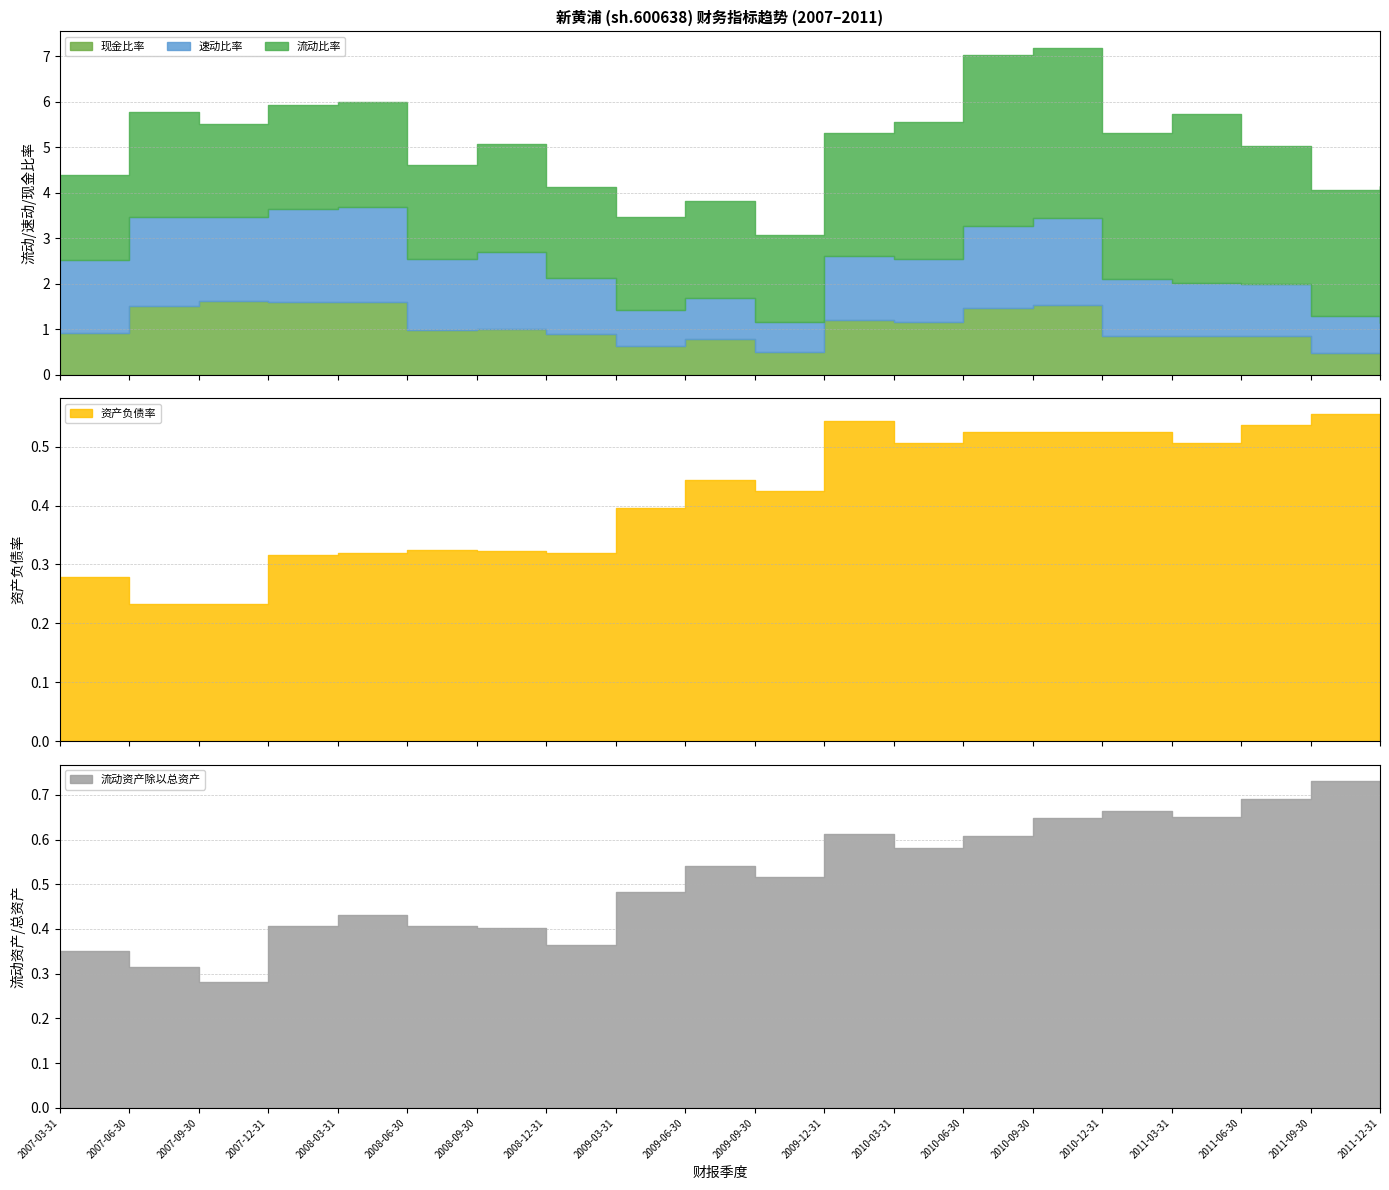

Reading right to left, list all the values displayed in this chart.

流动比率: 2011-12-31=3.0	2011-09-30=2.8	2011-06-30=3.0	2011-03-31=3.7	2010-12-31=3.2	2010-09-30=3.7	2010-06-30=3.8	2010-03-31=3.0	2009-12-31=2.7	2009-09-30=1.9	2009-06-30=2.1	2009-03-31=2.1	2008-12-31=2.0	2008-09-30=2.4	2008-06-30=2.1	2008-03-31=2.3	2007-12-31=2.3	2007-09-30=2.1	2007-06-30=2.3	2007-03-31=1.9
速动比率: 2011-12-31=0.7	2011-09-30=0.8	2011-06-30=1.2	2011-03-31=1.2	2010-12-31=1.2	2010-09-30=1.9	2010-06-30=1.8	2010-03-31=1.4	2009-12-31=1.4	2009-09-30=0.7	2009-06-30=0.9	2009-03-31=0.8	2008-12-31=1.2	2008-09-30=1.7	2008-06-30=1.6	2008-03-31=2.1	2007-12-31=2.1	2007-09-30=1.9	2007-06-30=2.0	2007-03-31=1.6
现金比率: 2011-12-31=0.5	2011-09-30=0.5	2011-06-30=0.8	2011-03-31=0.8	2010-12-31=0.9	2010-09-30=1.5	2010-06-30=1.5	2010-03-31=1.1	2009-12-31=1.2	2009-09-30=0.5	2009-06-30=0.8	2009-03-31=0.6	2008-12-31=0.9	2008-09-30=1.0	2008-06-30=1.0	2008-03-31=1.6	2007-12-31=1.6	2007-09-30=1.6	2007-06-30=1.5	2007-03-31=0.9
资产负债率: 2011-12-31=0.5	2011-09-30=0.6	2011-06-30=0.5	2011-03-31=0.5	2010-12-31=0.5	2010-09-30=0.5	2010-06-30=0.5	2010-03-31=0.5	2009-12-31=0.5	2009-09-30=0.4	2009-06-30=0.4	2009-03-31=0.4	2008-12-31=0.3	2008-09-30=0.3	2008-06-30=0.3	2008-03-31=0.3	2007-12-31=0.3	2007-09-30=0.2	2007-06-30=0.2	2007-03-31=0.3
流动资产除以总资产: 2011-12-31=0.7	2011-09-30=0.7	2011-06-30=0.7	2011-03-31=0.7	2010-12-31=0.7	2010-09-30=0.6	2010-06-30=0.6	2010-03-31=0.6	2009-12-31=0.6	2009-09-30=0.5	2009-06-30=0.5	2009-03-31=0.5	2008-12-31=0.4	2008-09-30=0.4	2008-06-30=0.4	2008-03-31=0.4	2007-12-31=0.4	2007-09-30=0.3	2007-06-30=0.3	2007-03-31=0.4